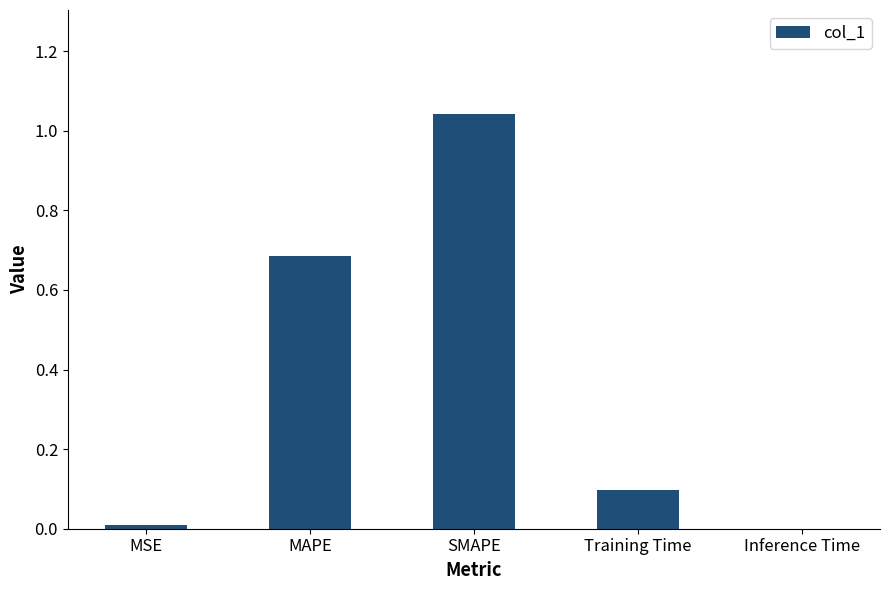

The value at SMAPE is 1.6. True or false?

False